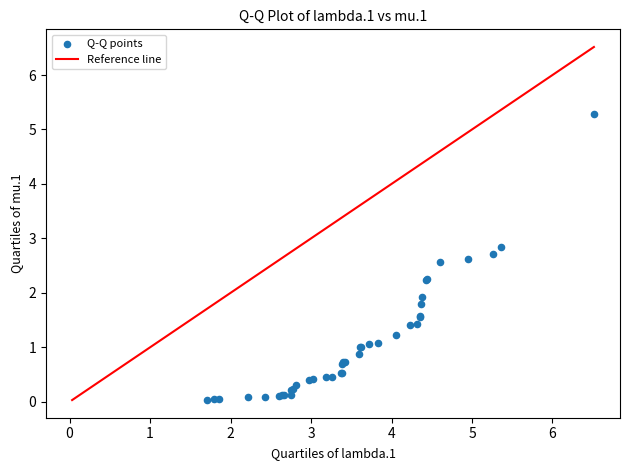

What Y value in the scatter plot is closest to 2?

1.9